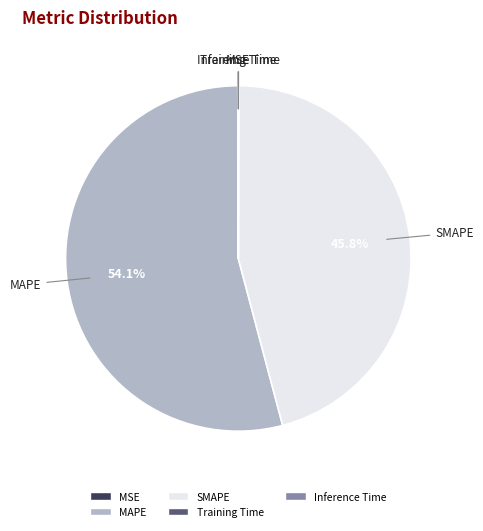

To the nearest percent, what is the difference between the largest and smallest slice percentages?

54%